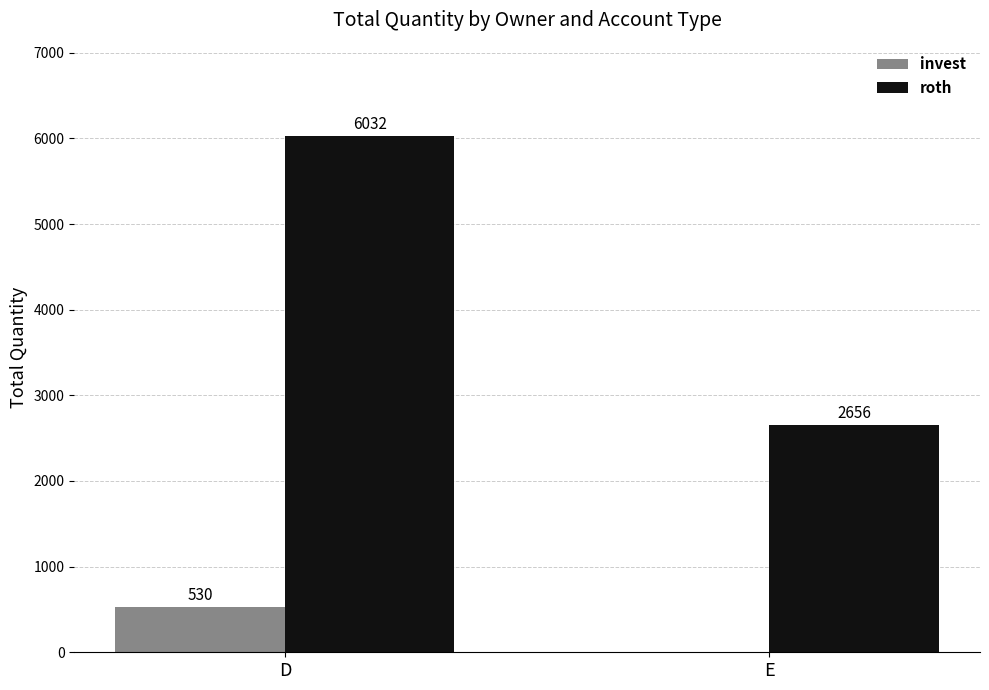

The value of invest at E is 0. True or false?

True